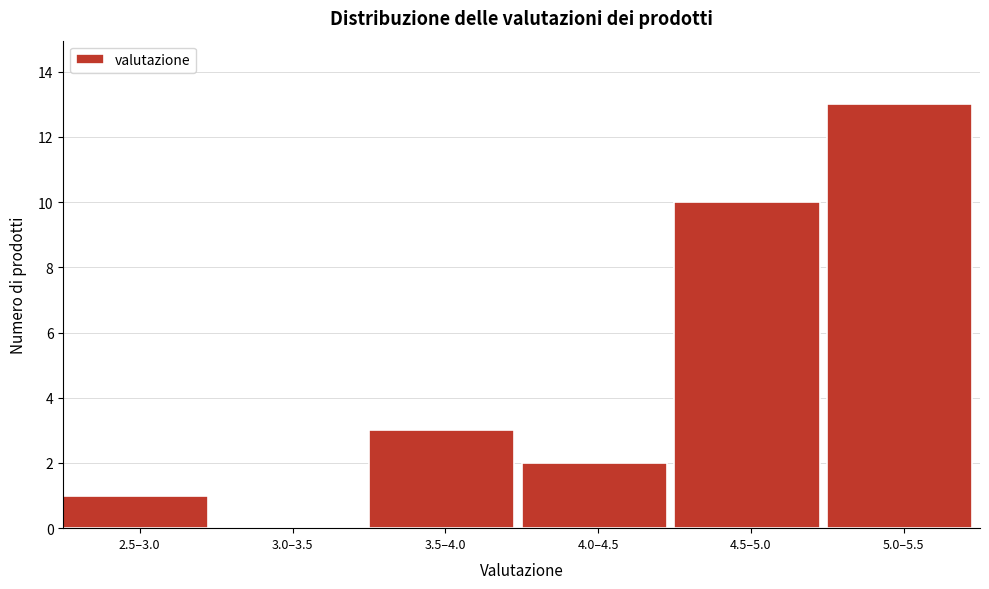

Reading left to right, extract all data points from this chart.

2.5–3.0=1	3.0–3.5=0	3.5–4.0=3	4.0–4.5=2	4.5–5.0=10	5.0–5.5=13